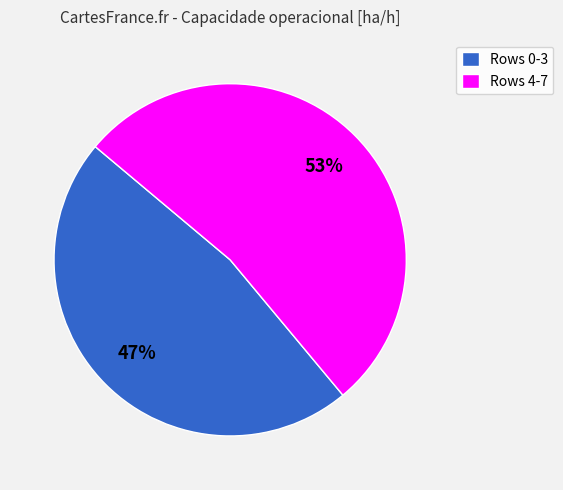

To the nearest percent, what is the difference between the largest and smallest slice percentages?

6%